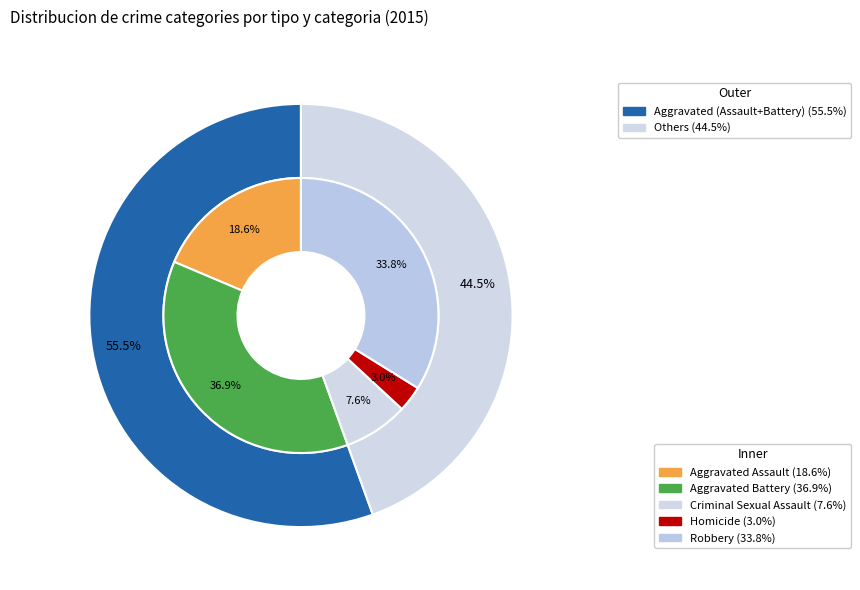

What percentage is the Aggravated Battery slice, to the nearest percent?

37%